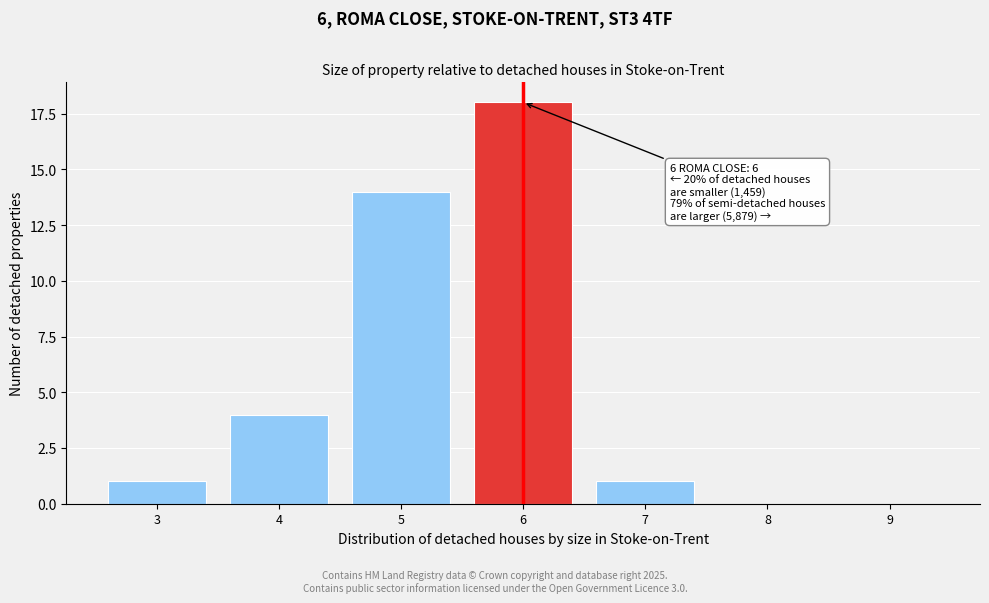

Reading right to left, transcribe all the data shown in this chart.

9=0	8=0	7=1	6=18	5=14	4=4	3=1